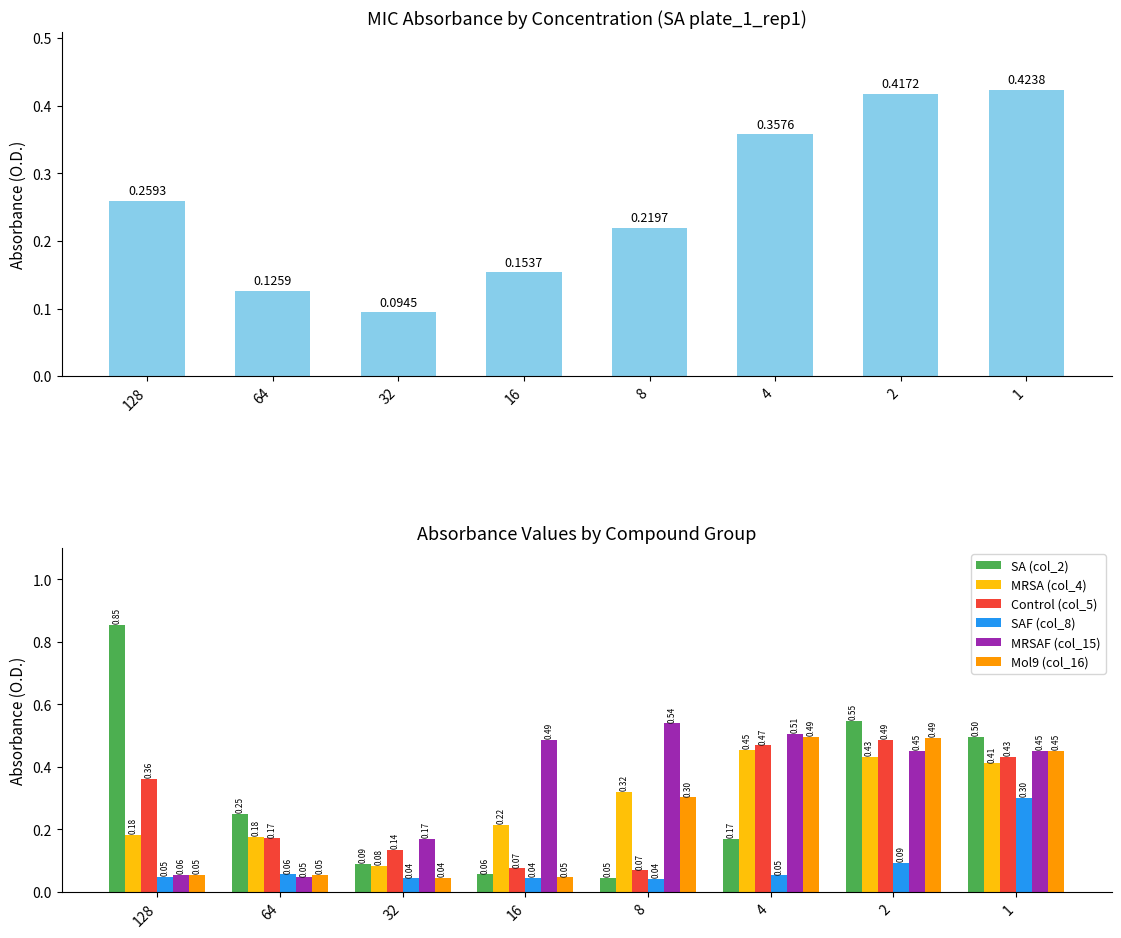

Reading left to right, extract all data points from this chart.

SA (col_2): 0.9	0.3	0.1	0.1	0.0	0.2	0.5	0.5
MRSA (col_4): 0.2	0.2	0.1	0.2	0.3	0.5	0.4	0.4
Control (col_5): 0.4	0.2	0.1	0.1	0.1	0.5	0.5	0.4
SAF (col_8): 0.0	0.1	0.0	0.0	0.0	0.1	0.1	0.3
MRSAF (col_15): 0.1	0.0	0.2	0.5	0.5	0.5	0.5	0.5
Mol9 (col_16): 0.1	0.1	0.0	0.0	0.3	0.5	0.5	0.5